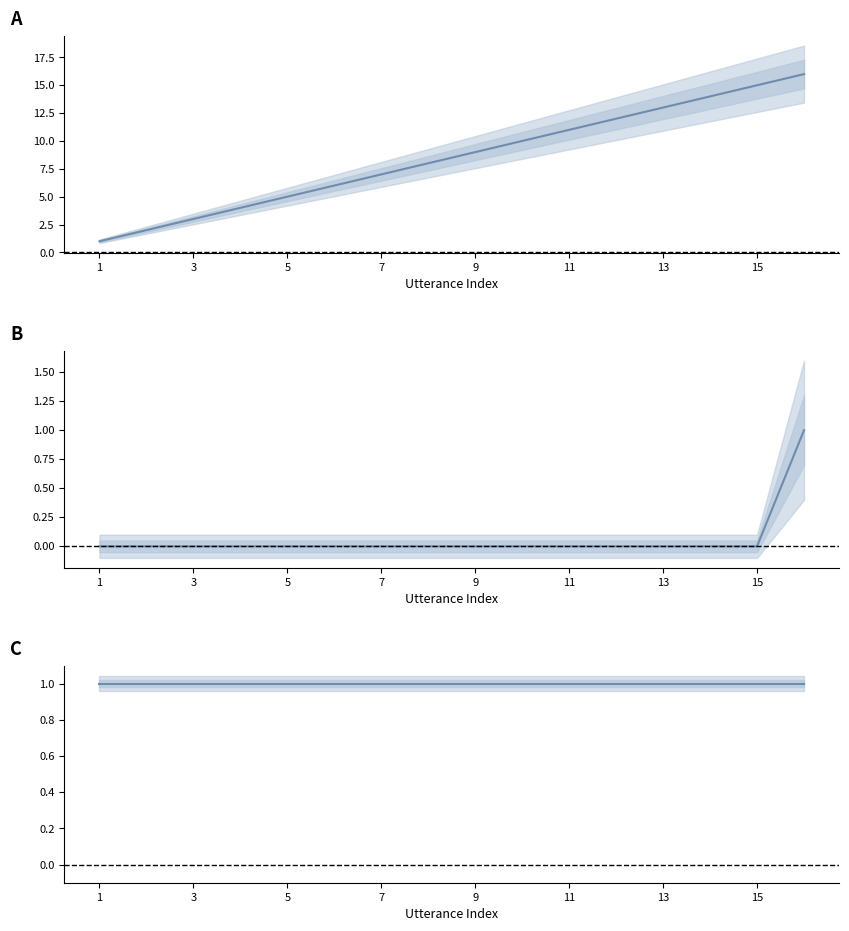

The uid series shows 1 at 3. True or false?

False